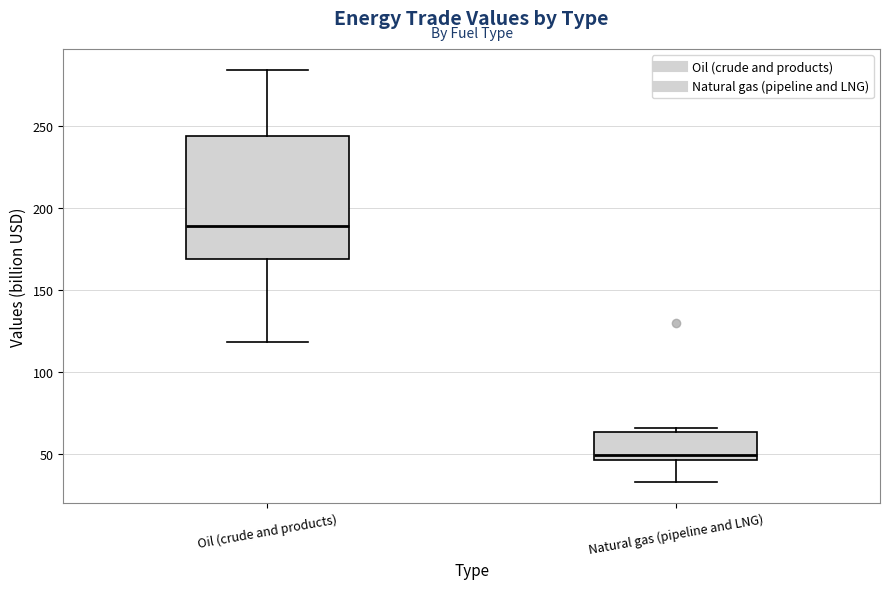

Reading left to right, transcribe this box plot: for each box, give where its median line is, the range the box spans, and where its two whiskers end, as read against the y-axis. The values are not printed on the chart, so give them approximately, as read against the axis.

Oil (crude and products): median 190, box 170 to 245, whiskers 120 to 285
Natural gas (pipeline and LNG): median 50, box 45 to 65, whiskers 35 to 65 (just above the box's upper edge)